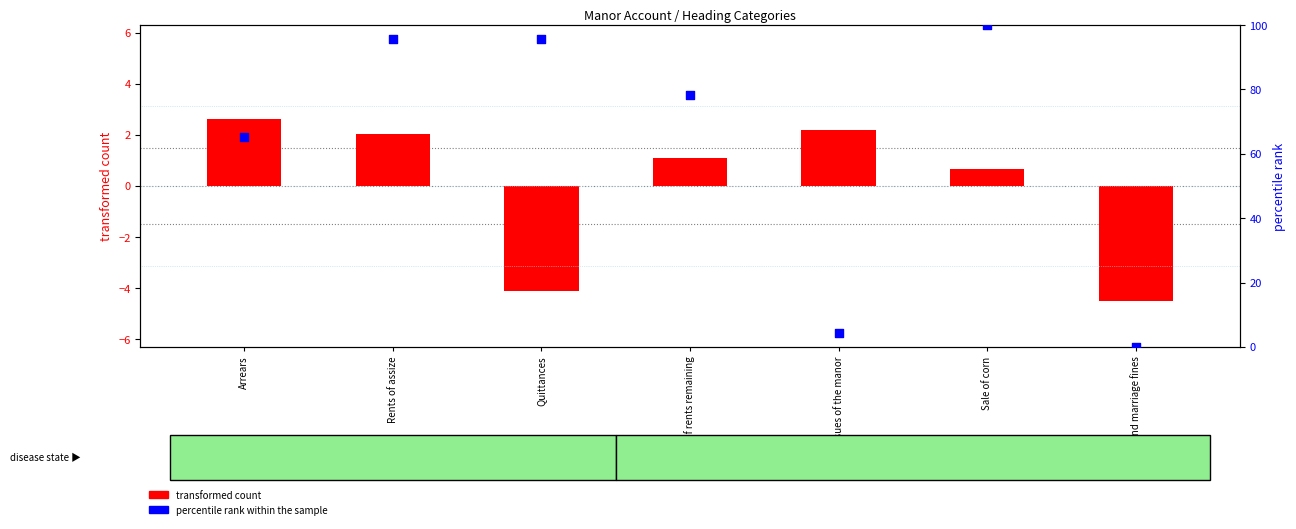

What is the total value across all series at Sale of corn?

100.6